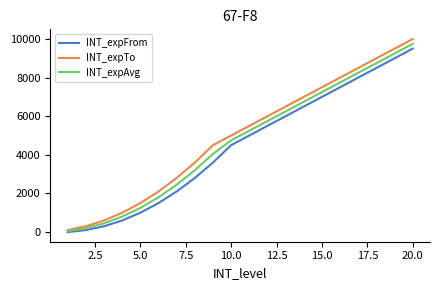

True or false: INT_expFrom and INT_expTo cross at least once.

False